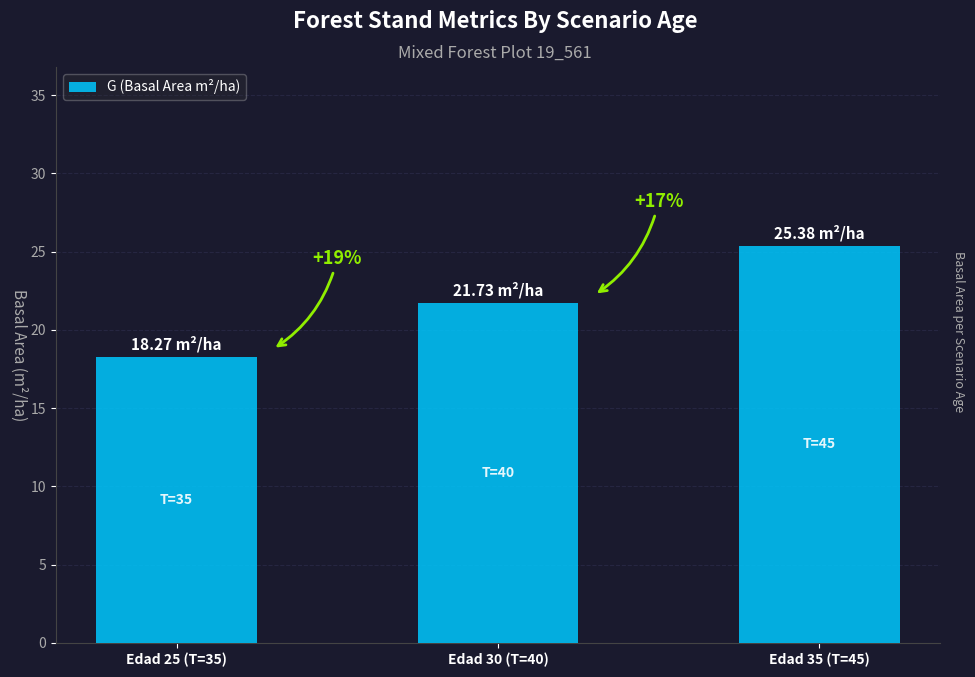

The value at Edad 35 (T=45) is 12.9. True or false?

False